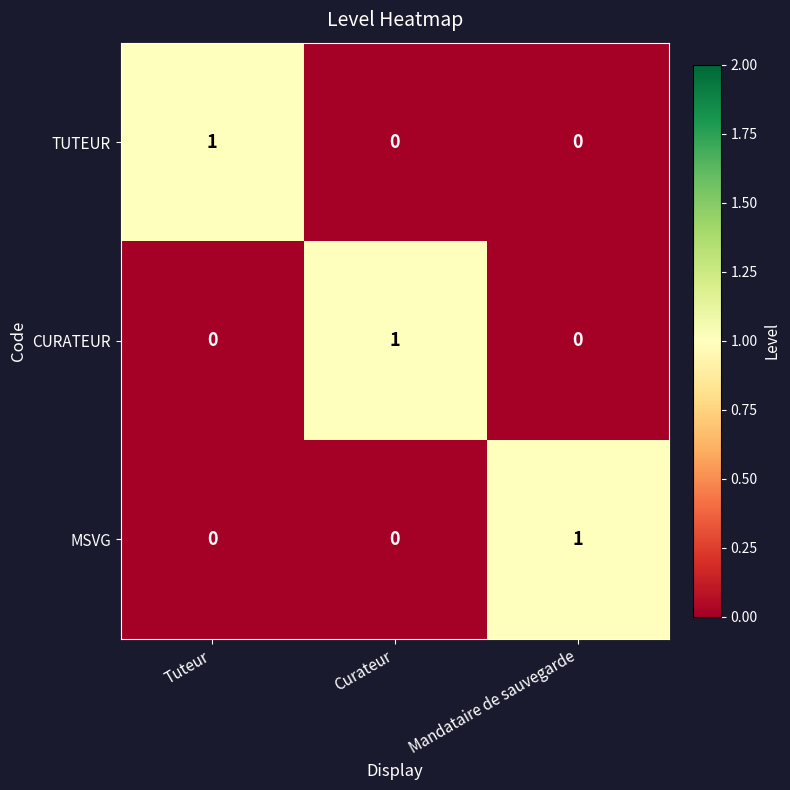

Reading left to right, what are all the values shown in this chart?

TUTEUR: 1	0	0
CURATEUR: 0	1	0
MSVG: 0	0	1